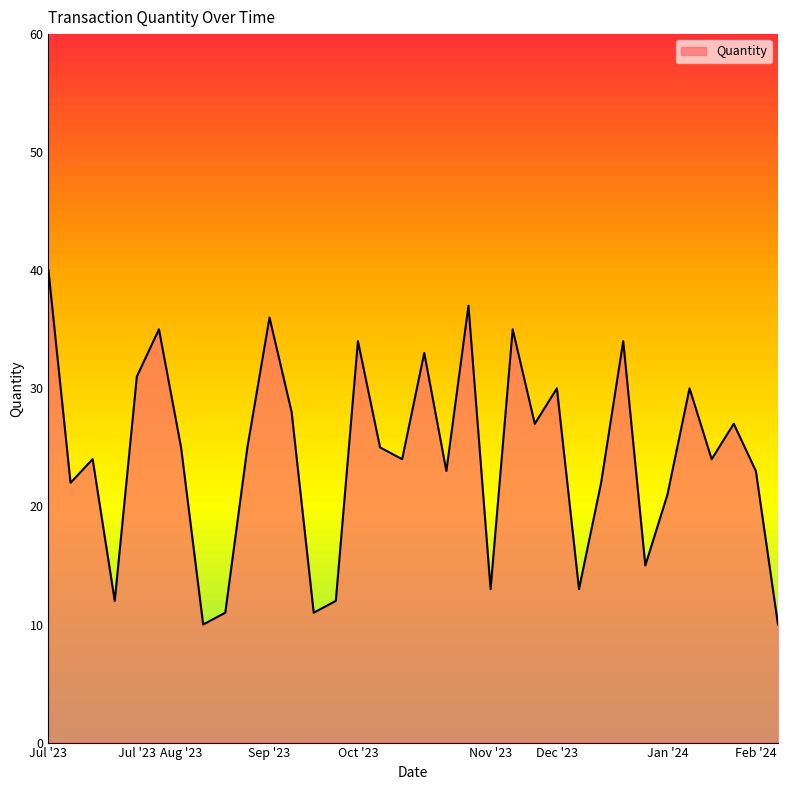

What is the greatest value displayed?

40